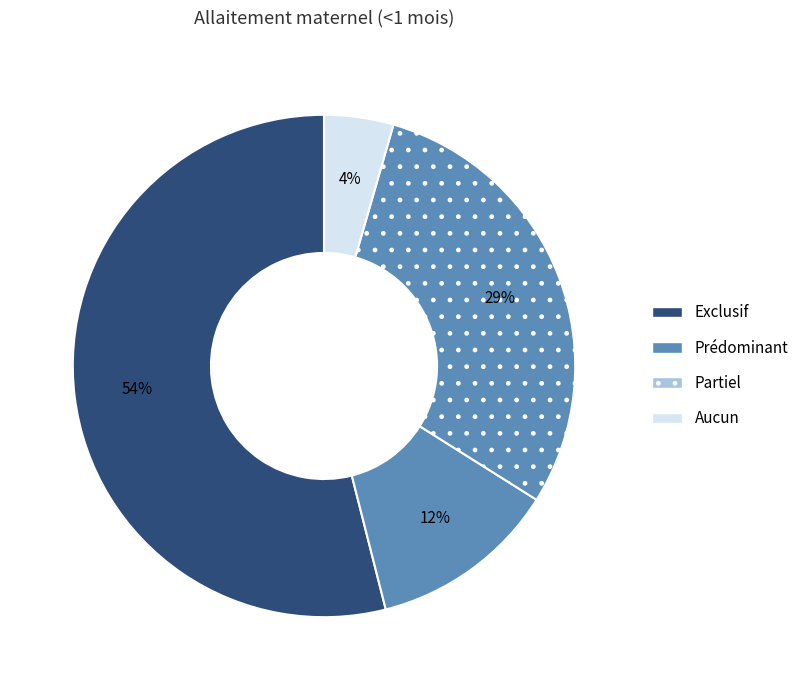

To the nearest percent, what portion does Partiel represent?

29%